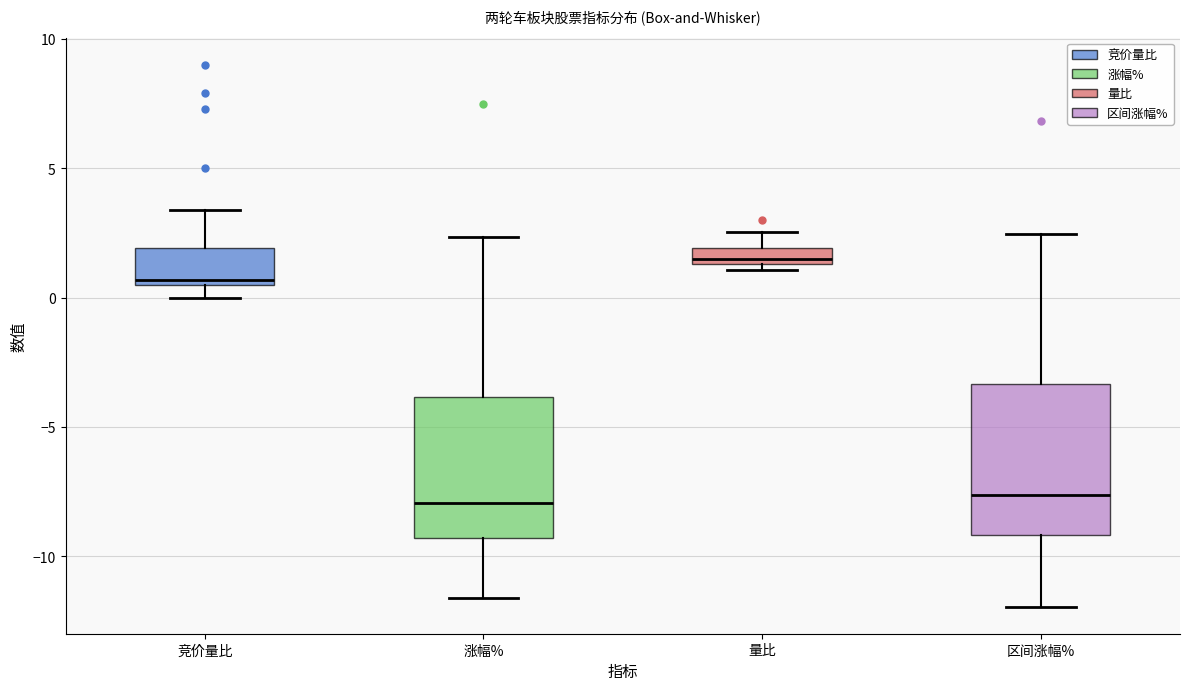

Where is the upper edge of the box for 量比 on the y-axis? The values are not printed on the chart, so give them approximately, as read against the axis.

2.0